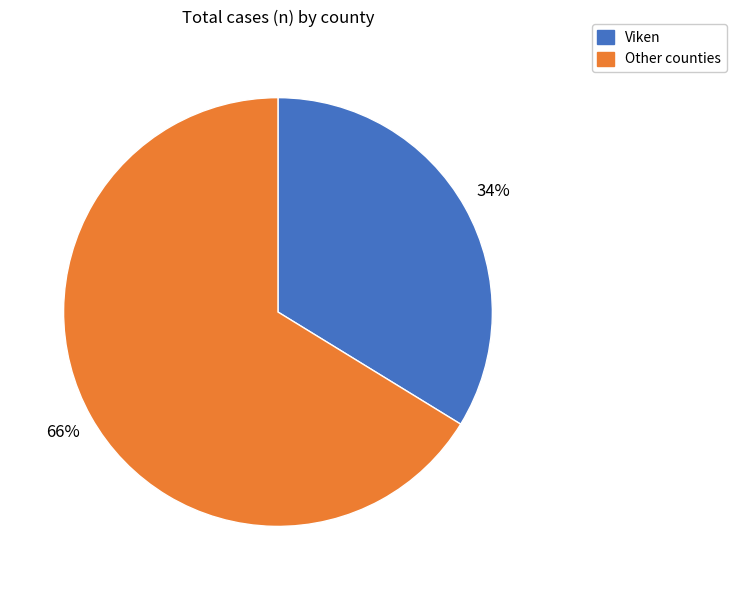

Is there a majority slice in this chart?

Yes